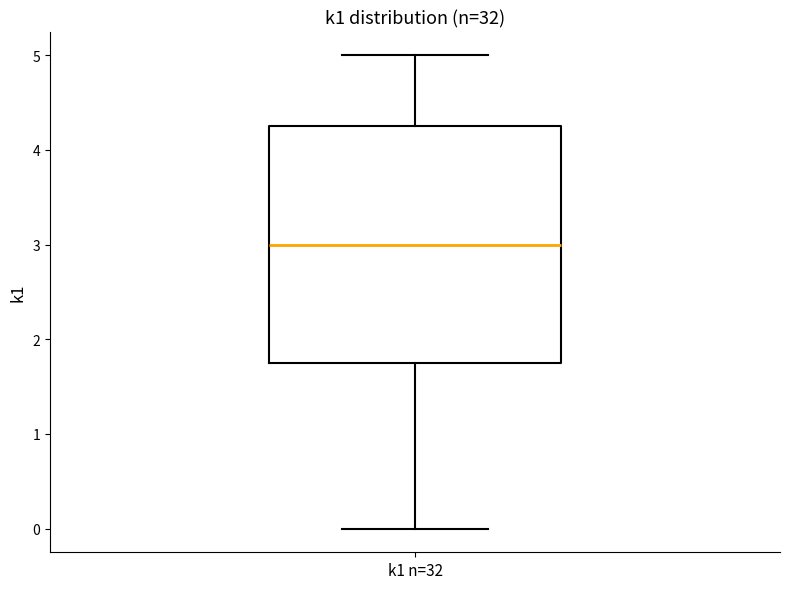

Read this box plot against the y-axis: the position of the median line, the range covered by the box, and the ends of both whiskers. The values are not printed on the chart, so give them approximately, as read against the axis.

median 3.0, box 1.8 to 4.3, whiskers 0.0 to 5.0